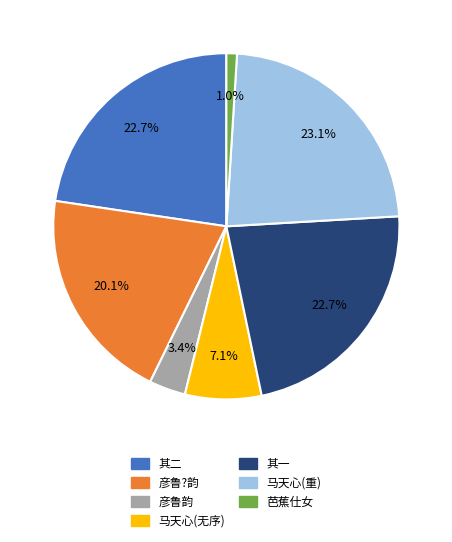

Does any single category account for the majority?

No